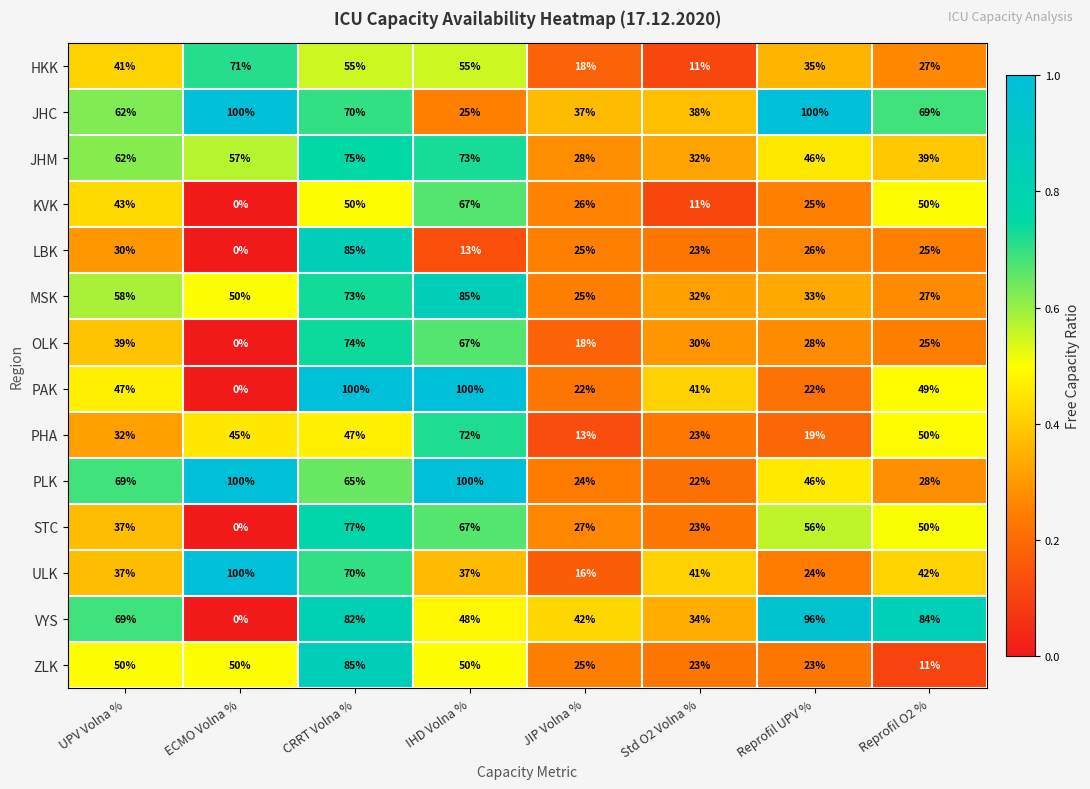

Which series has the largest total across all categories?

JHC